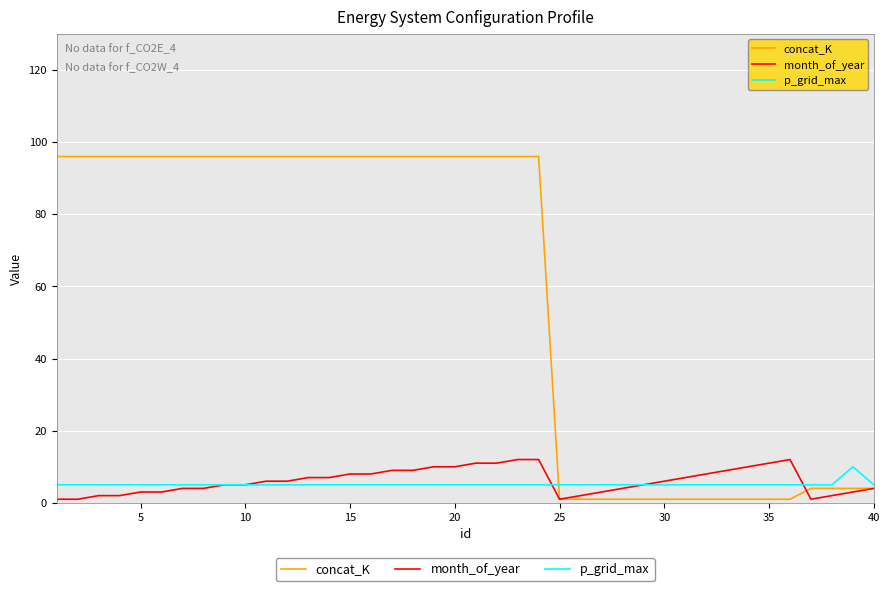

Which series has the widest spread of values?

concat_K